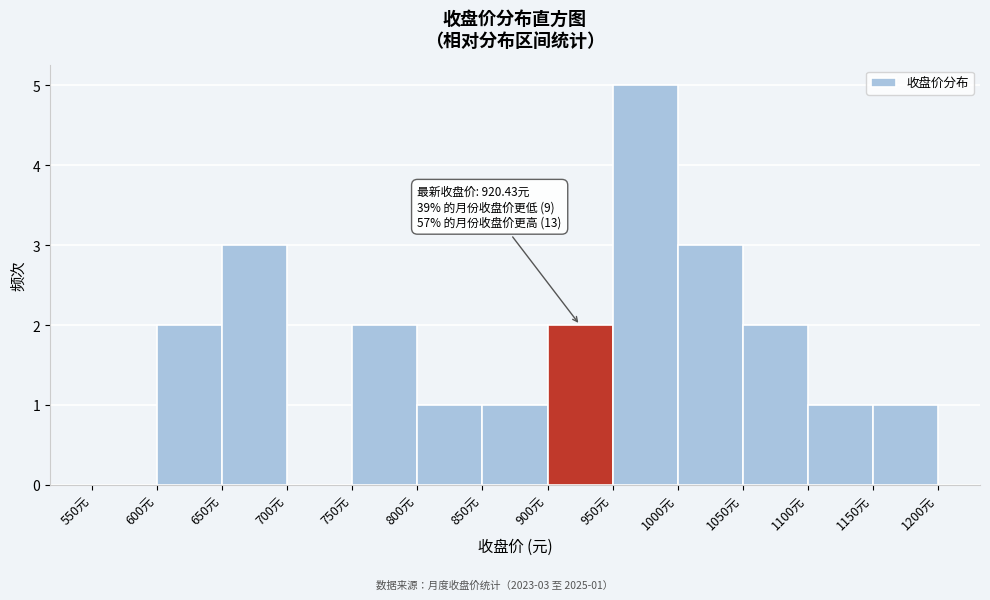

Which range on the x-axis has the tallest bar?

950 to 1000